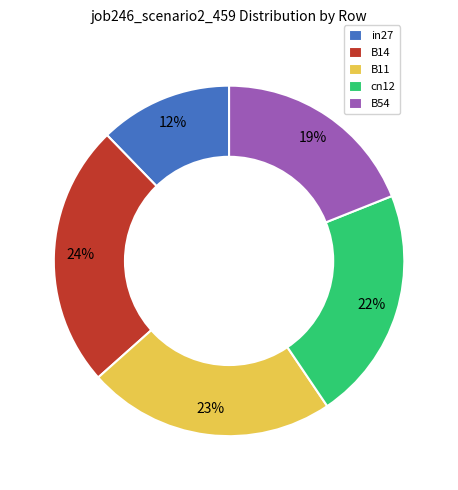

How many slices are in this pie chart?

5